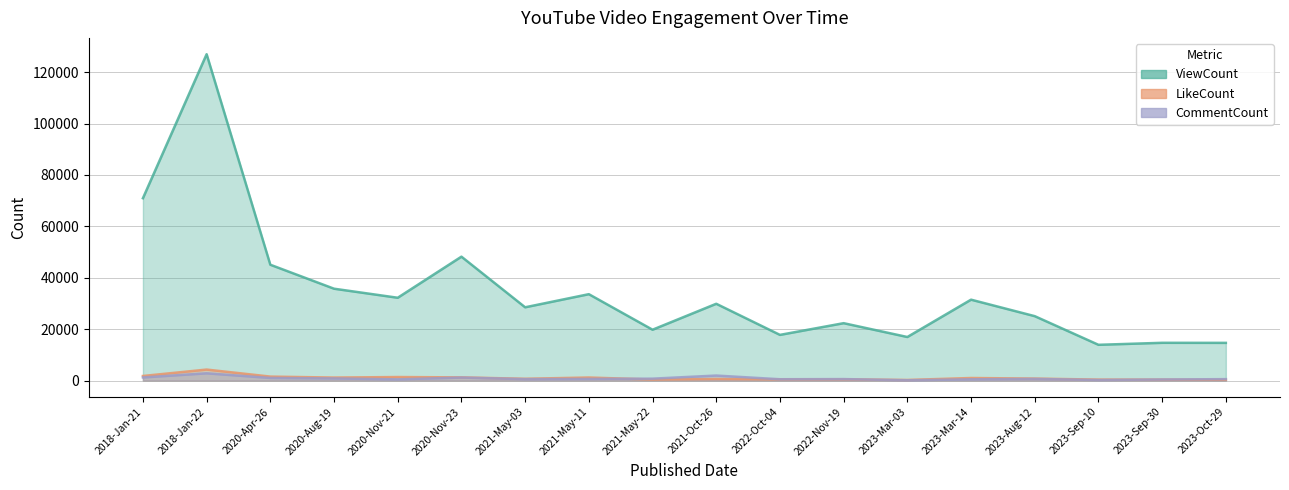

How many data points does each series have?

18